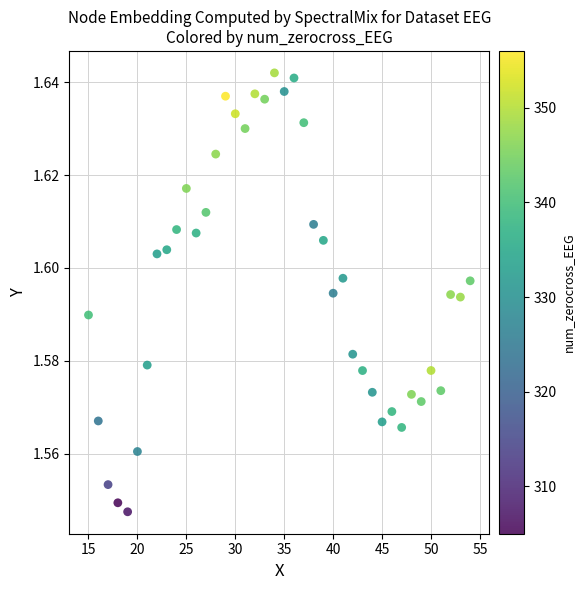

What is the range of X values (max minus min)?

39.0